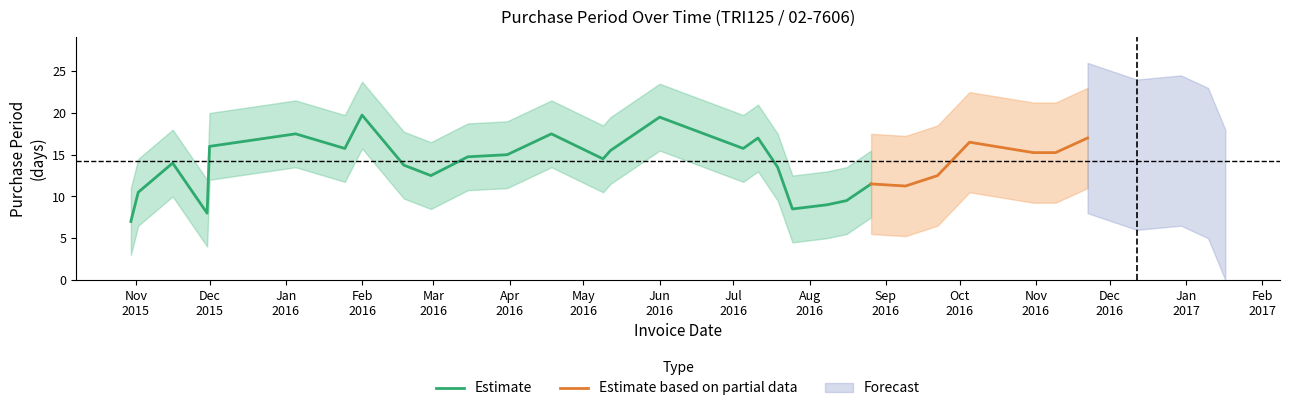

Where is the first local minimum?

2015-11-02